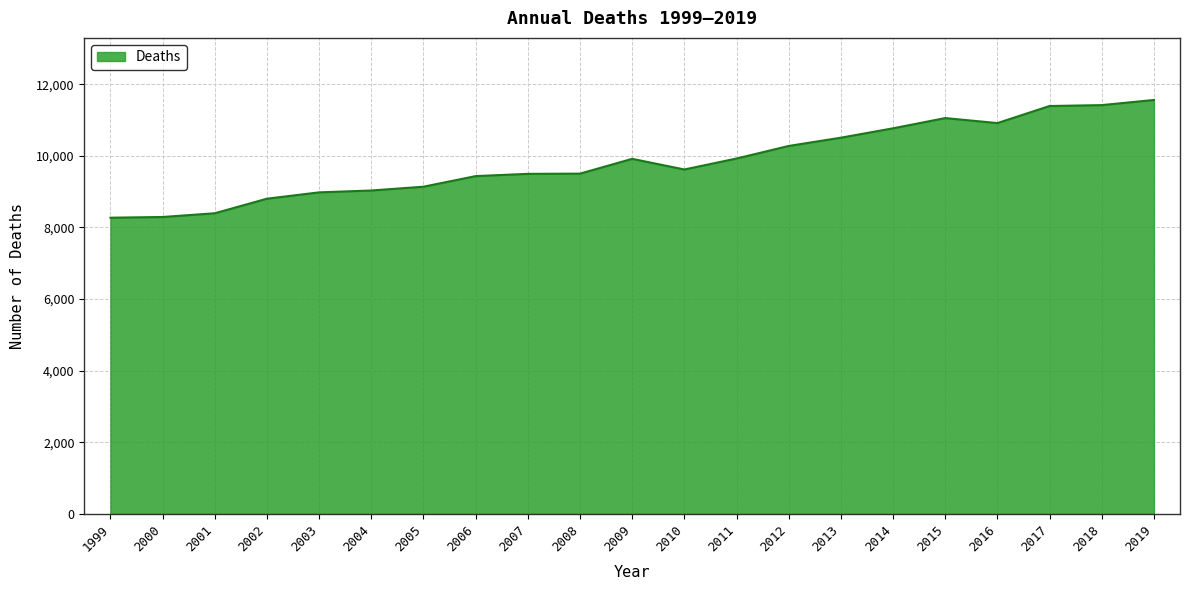

What is the sum of the values at 2014 and 2000?

19057